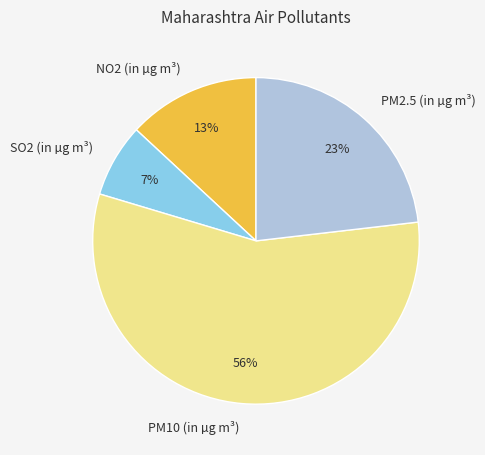

Is it true that SO2 (in µg m³) is 7% of the pie?

True